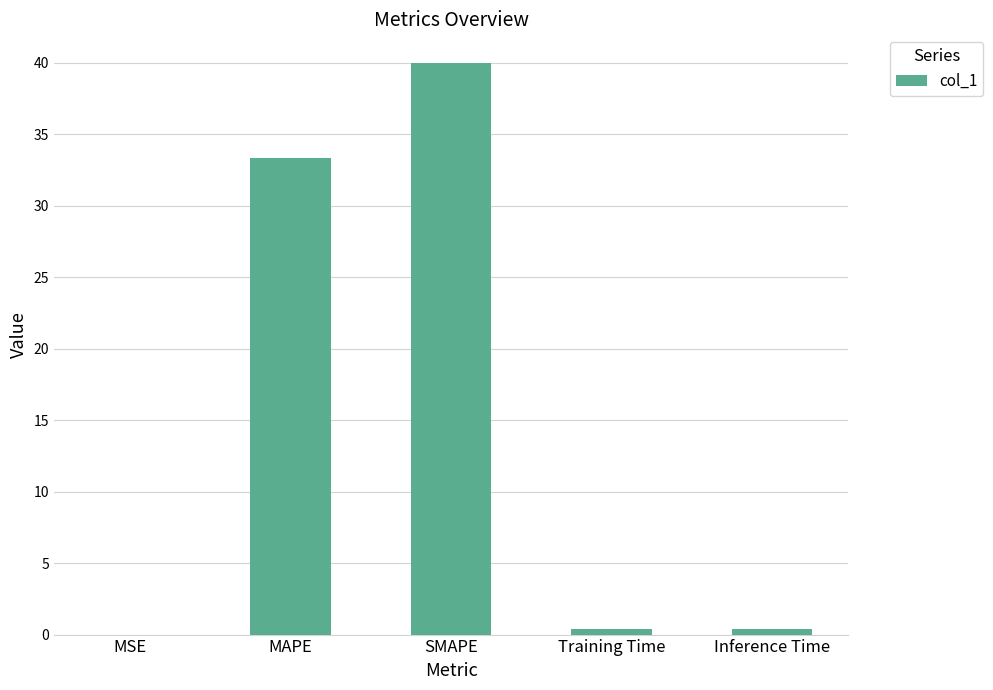

What is the sum of all values?

74.1